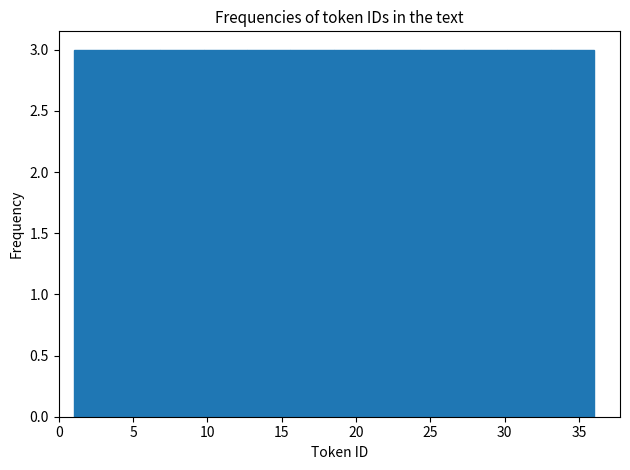

Reading left to right, transcribe this chart: for each bar, give the range it covers on the x-axis and its height. Neither the bar edges nor the heights are printed on the chart, so give them approximately, as read against the axes.

1.0 to 4.0: 3
4.0 to 7.0: 3
7.0 to 10.0: 3
10.0 to 12.5: 3
12.5 to 15.5: 3
15.5 to 18.5: 3
18.5 to 21.5: 3
21.5 to 24.5: 3
24.5 to 27.5: 3
27.5 to 30.0: 3
30.0 to 33.0: 3
33.0 to 36.0: 3